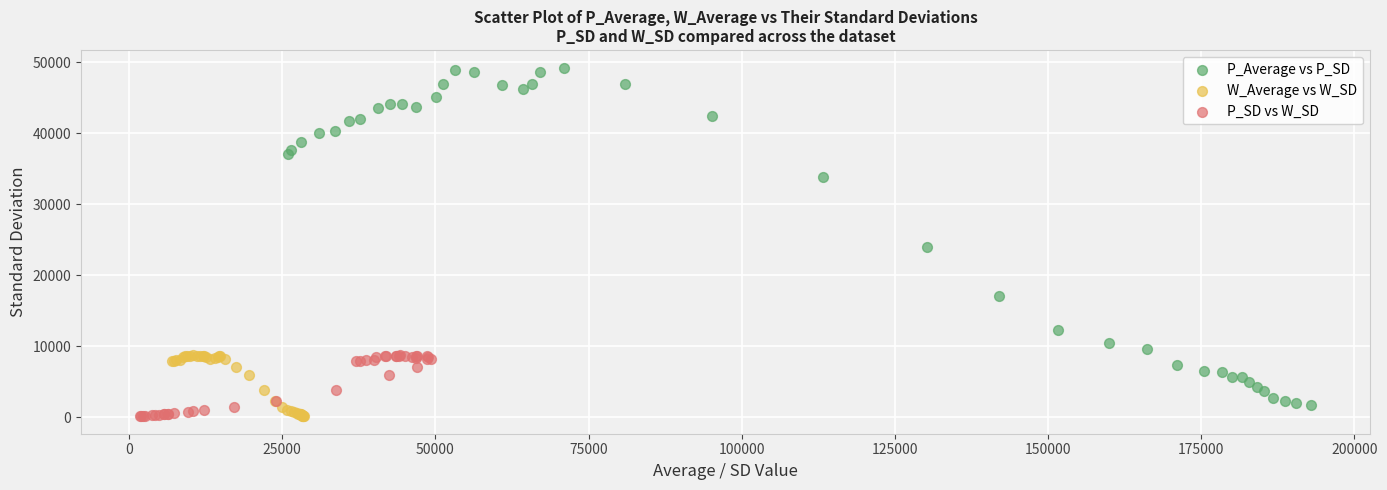

Which series has the largest Y range (max minus min)?

P_Average vs P_SD